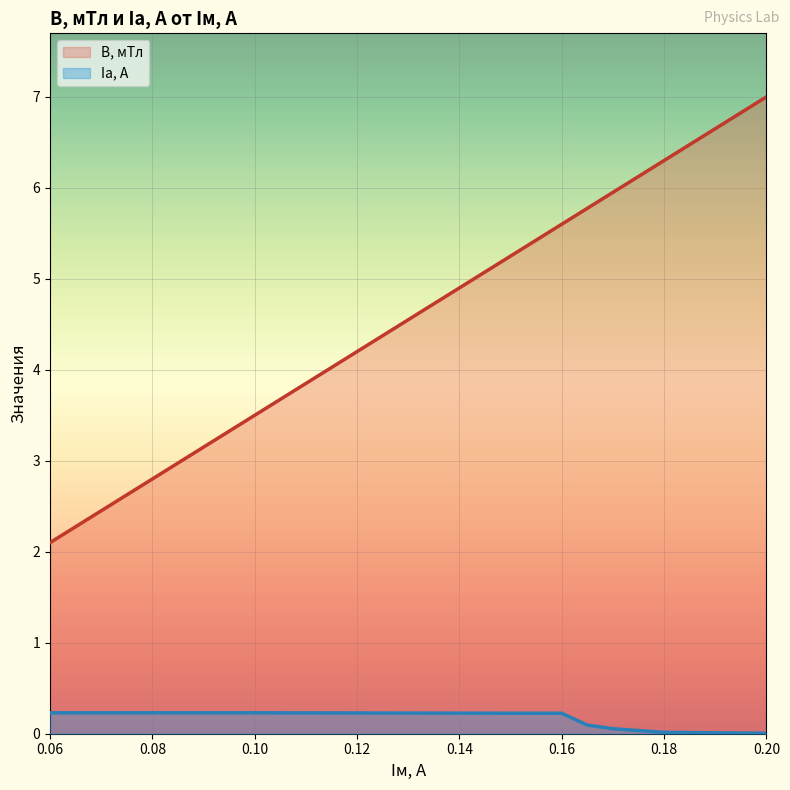

How many lines are shown in the chart?

2